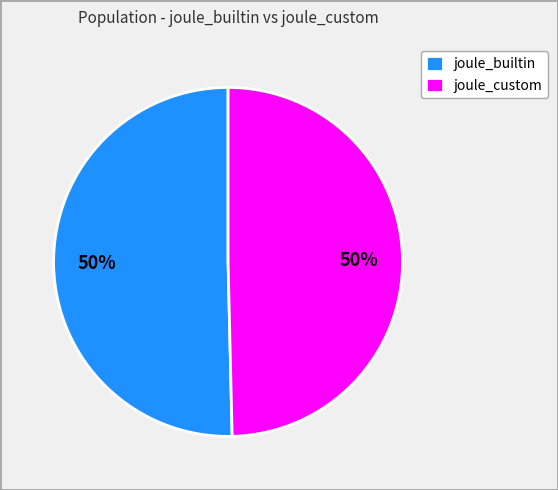

How many slices are in this pie chart?

2